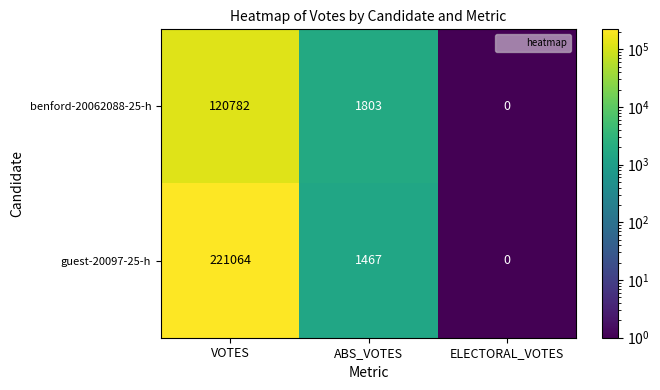

At which label does benford-20062088-25-h reach its minimum?

ELECTORAL_VOTES